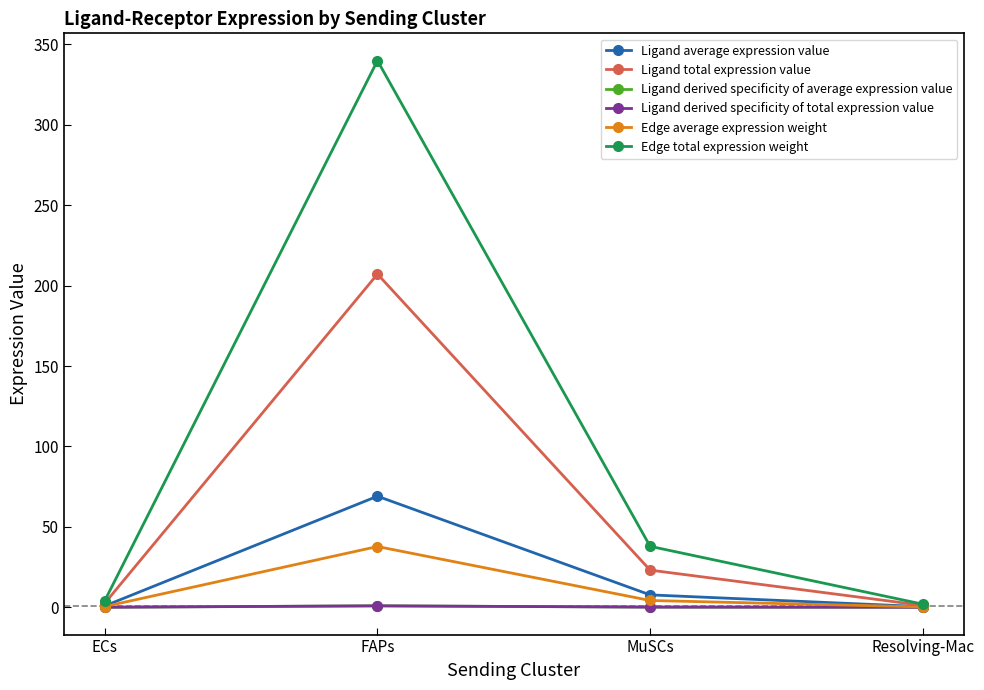

True or false: Ligand derived specificity of total expression value and Ligand total expression value intersect in this chart.

False